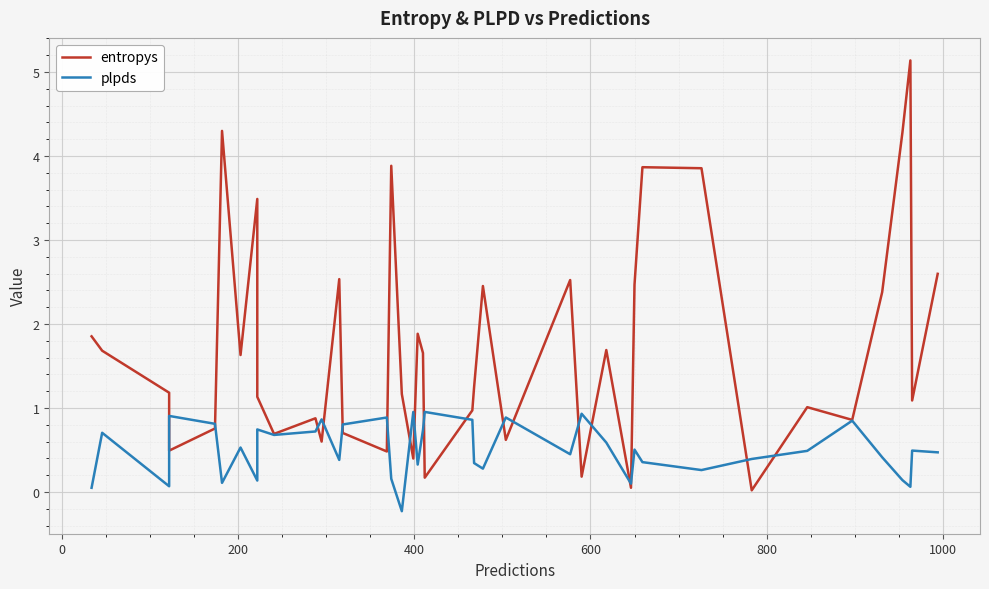

What is the sum of all plpds values?

20.1